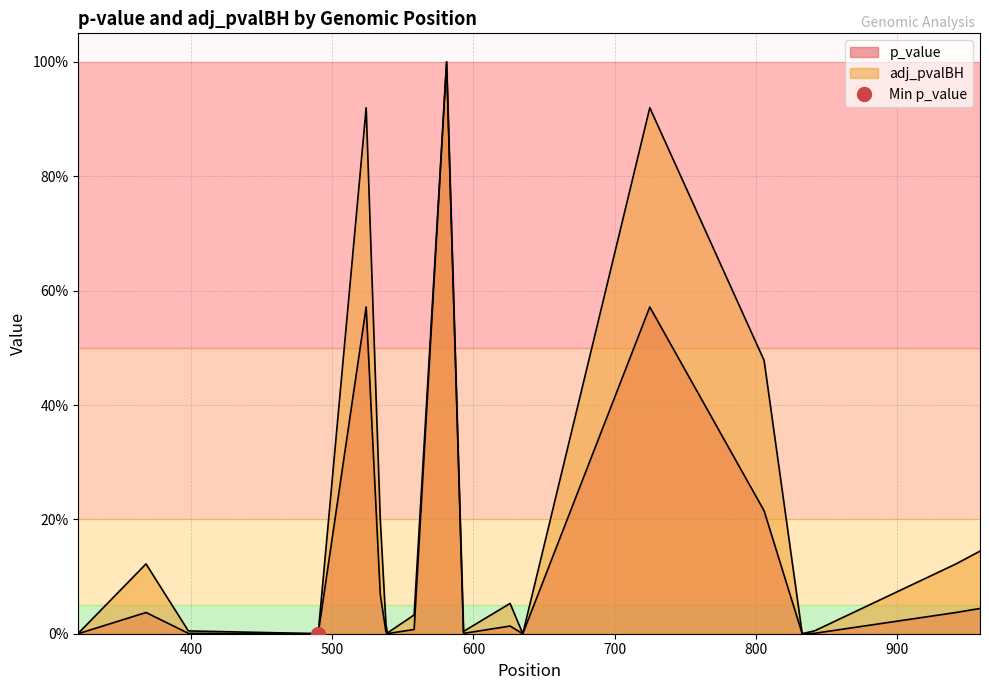

What is the greatest value displayed?

1.0